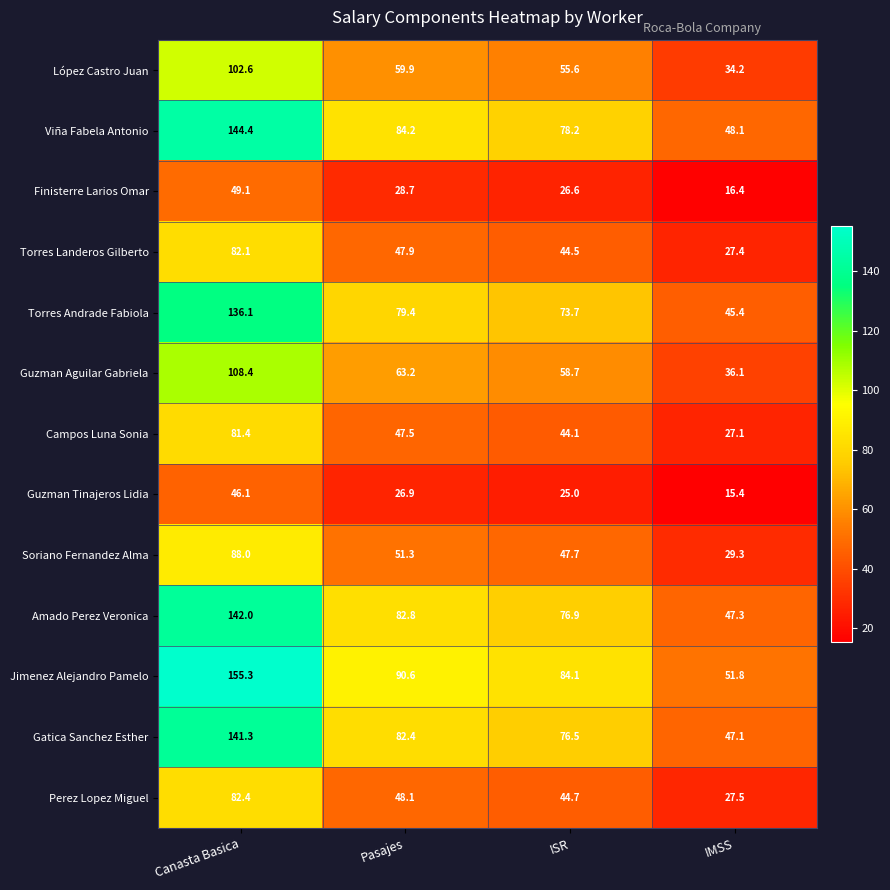

What is the minimum value for Jimenez Alejandro Pamelo?

51.8